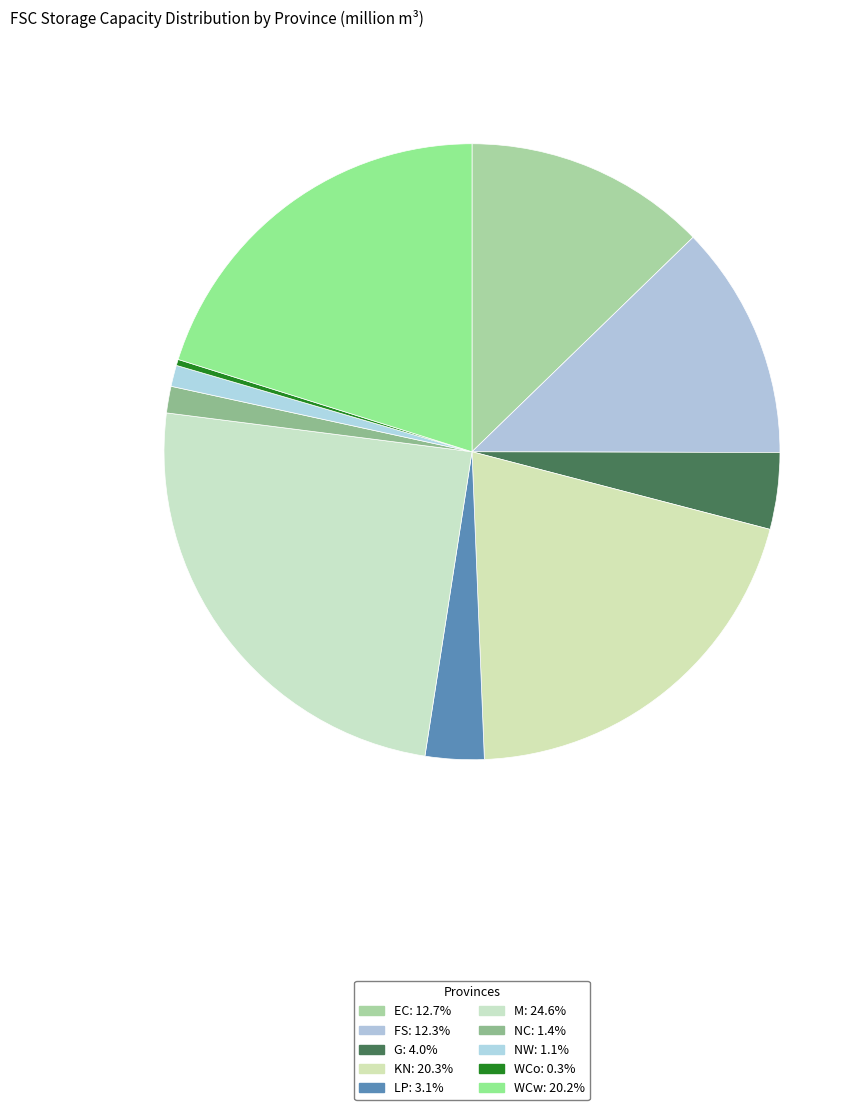

To the nearest percent, what is the difference between the largest and smallest slice percentages?

24%